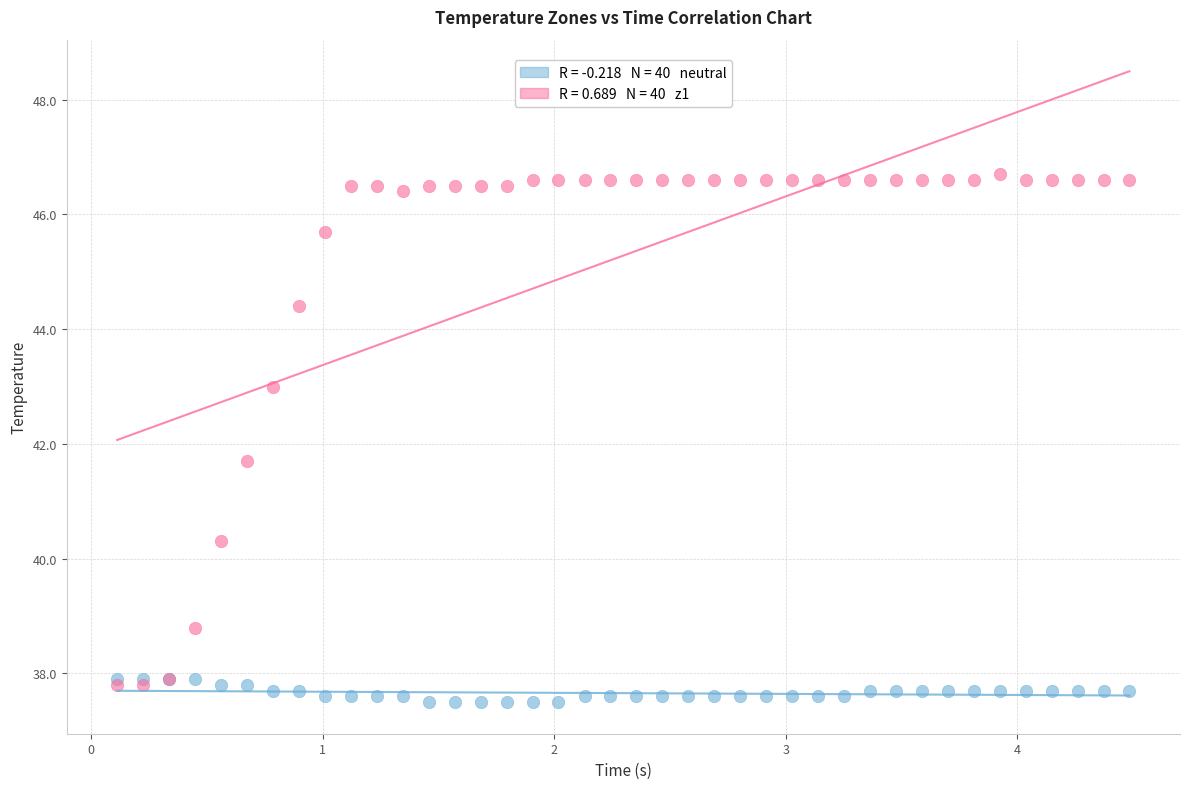

Across all series, what Y value is closest to 42?

41.7